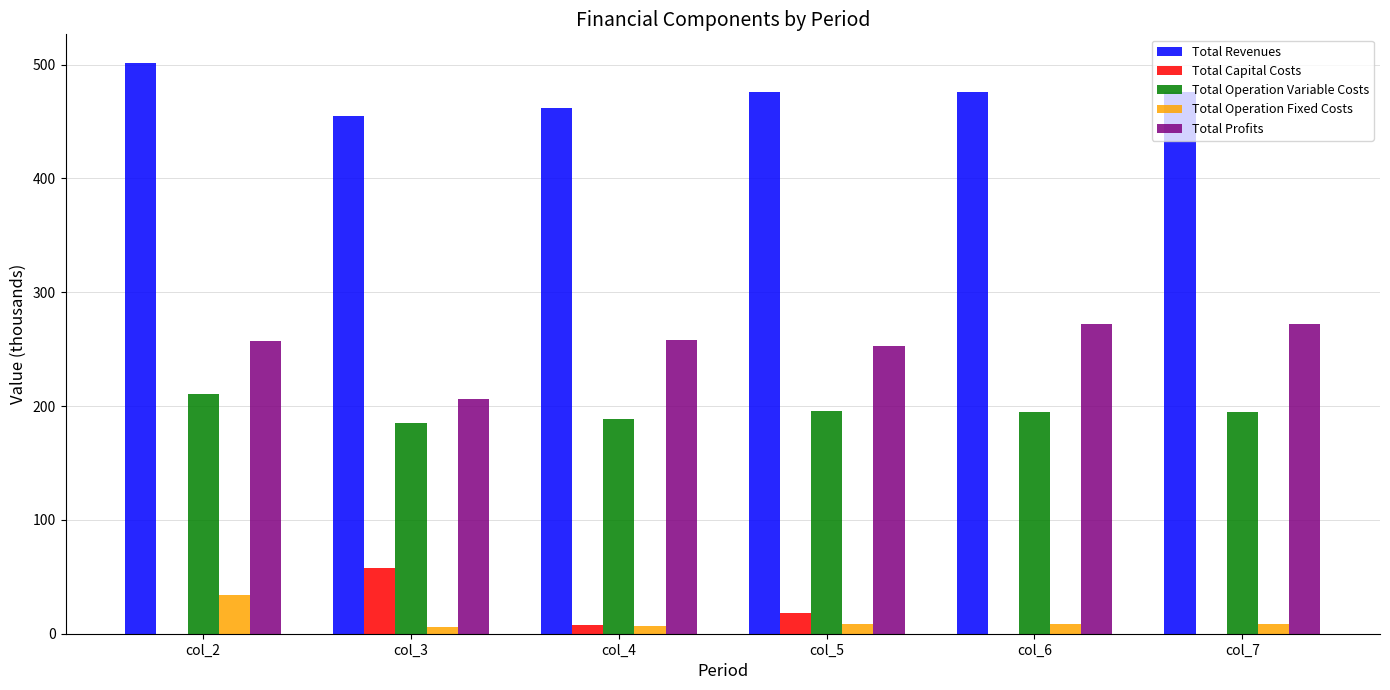

What is the average value of the Total Profits series?

253.2